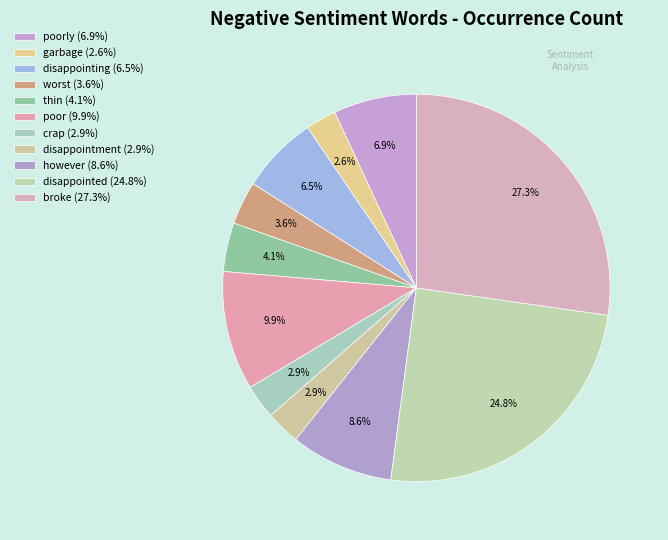

How many slices are in this pie chart?

11